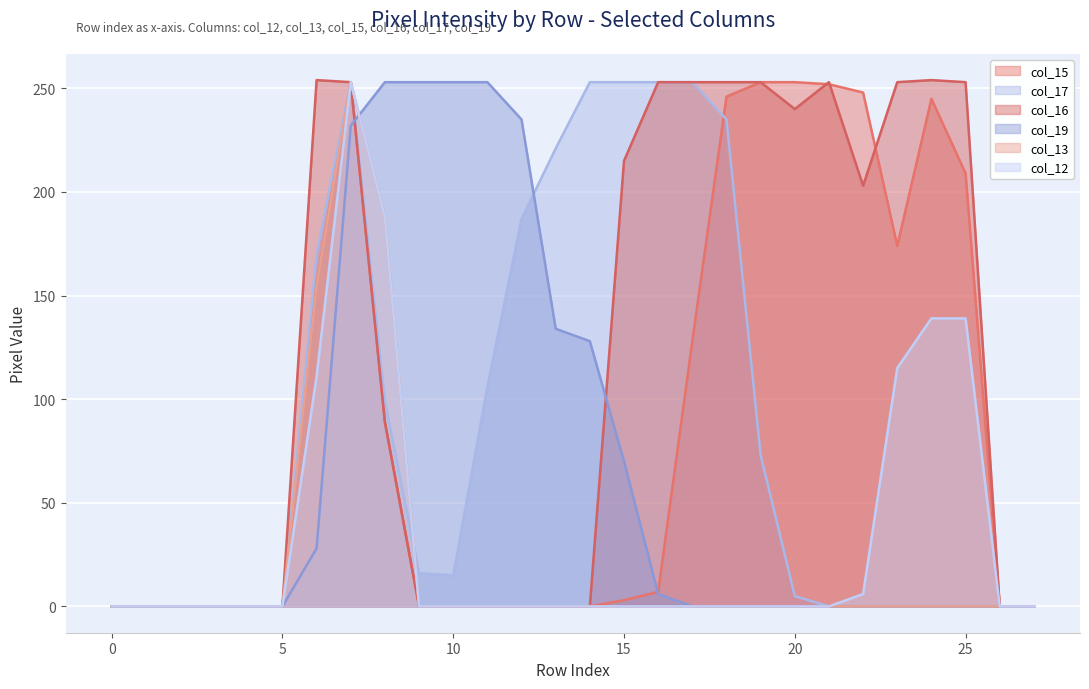

What is the maximum value for col_19?

253